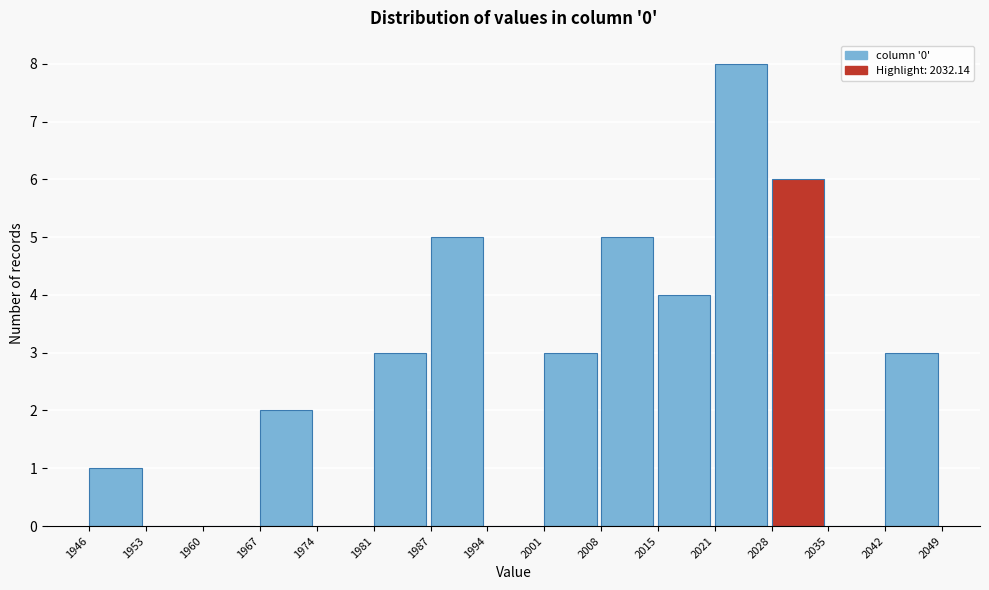

Over which range of the x-axis is the bar tallest?

2021 to 2028